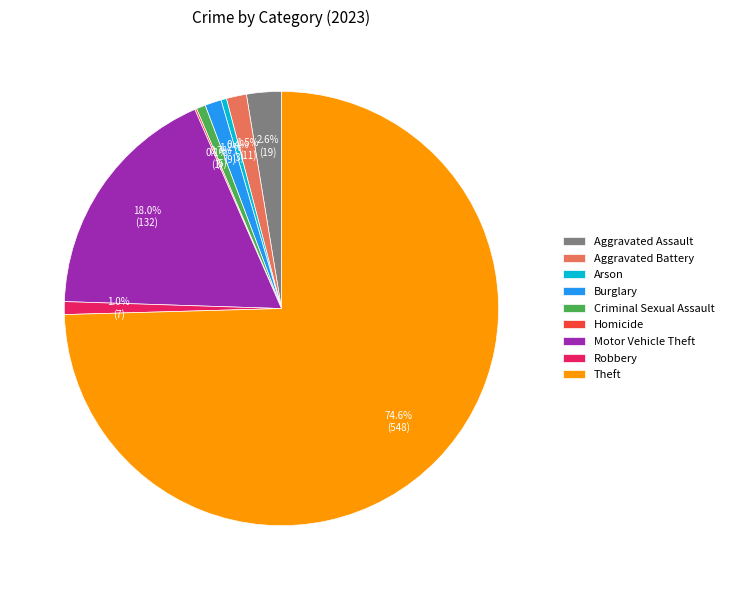

Between Aggravated Assault and Burglary, which is larger?

Aggravated Assault